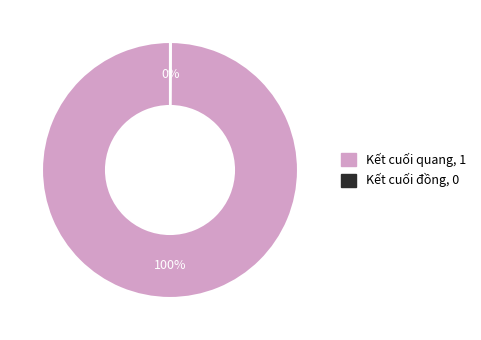

To the nearest percent, what is the difference between the largest and smallest slice percentages?

100%